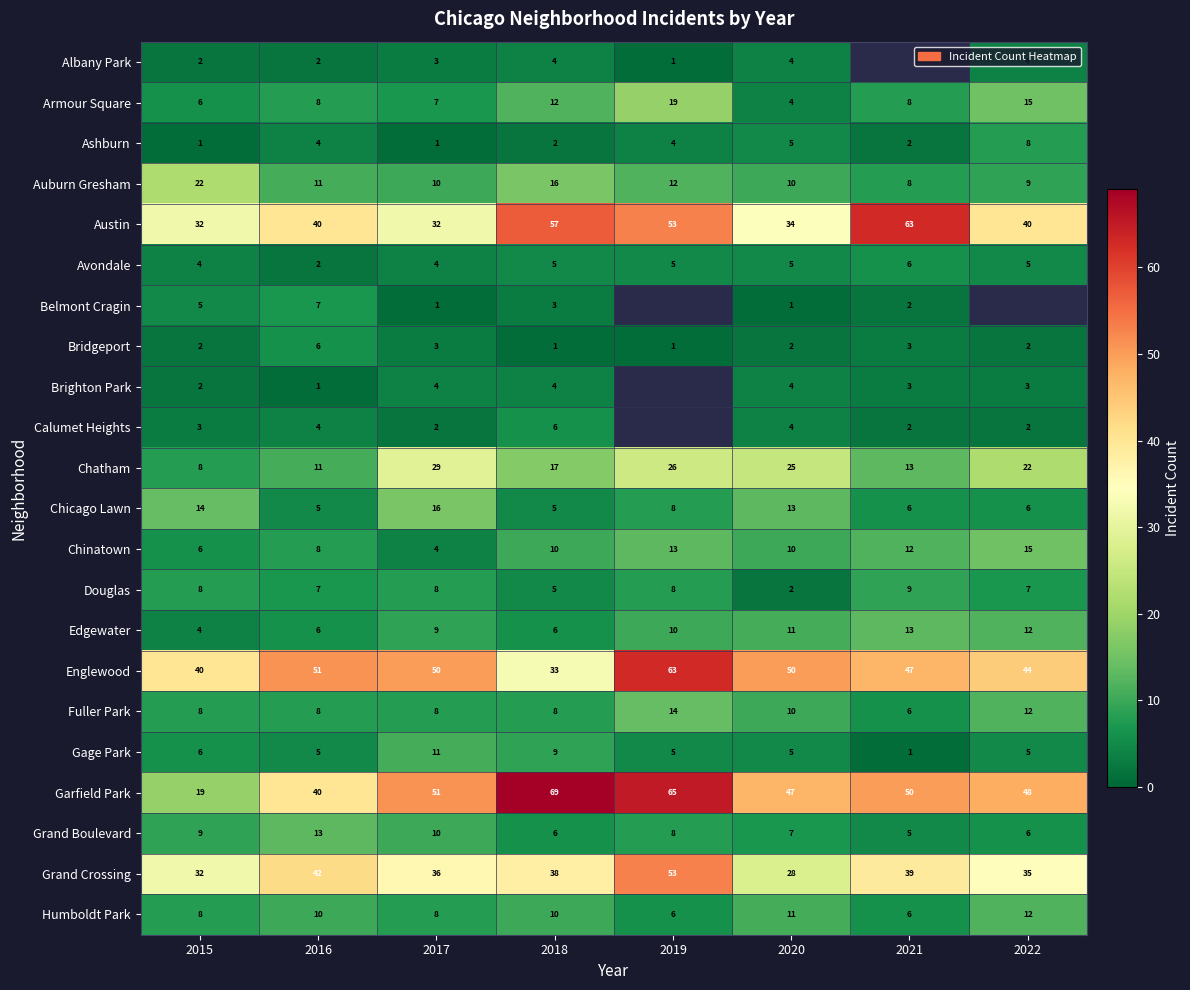

What is the difference between the second highest and minimum values in the Chatham series?

18